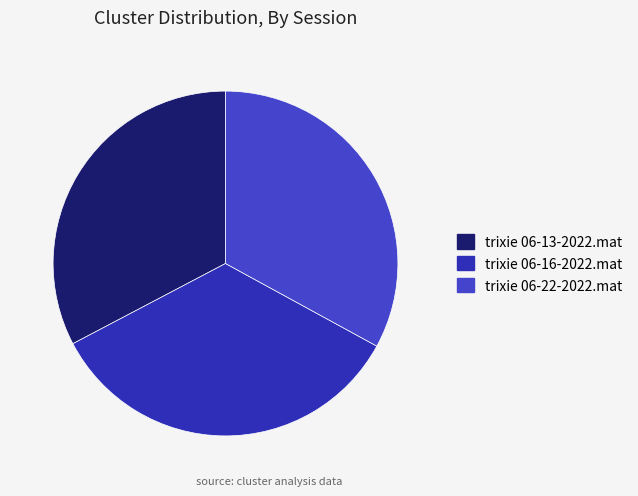

What is the total percentage of trixie 06-13-2022.mat and trixie 06-22-2022.mat?

65.7%